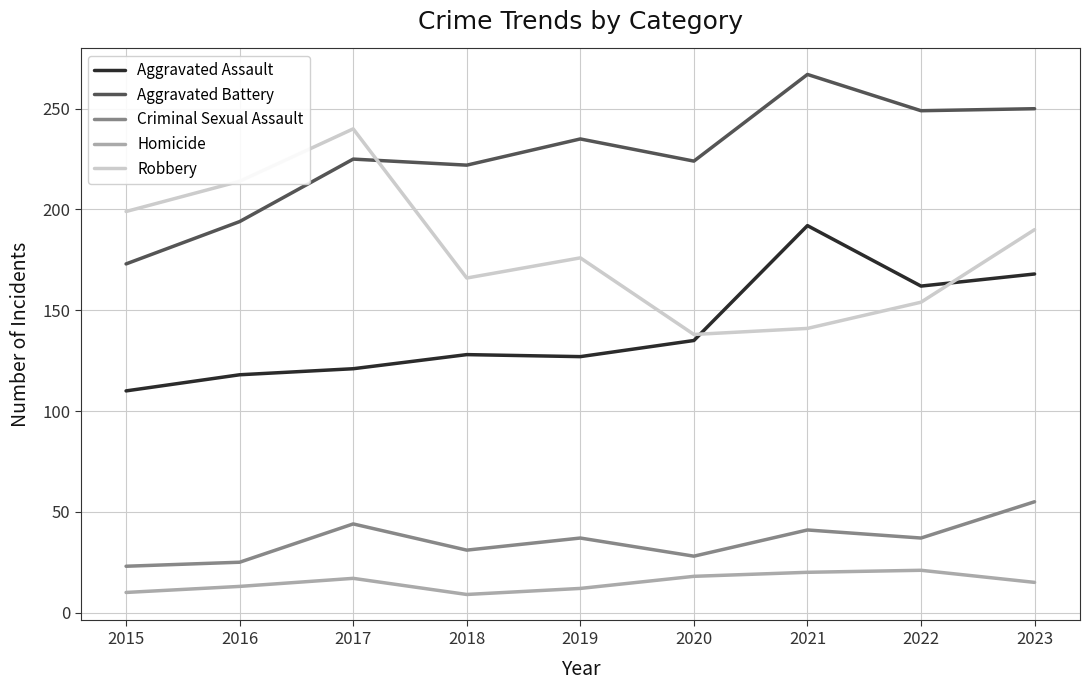

At which category does Criminal Sexual Assault reach its first local peak?

2017